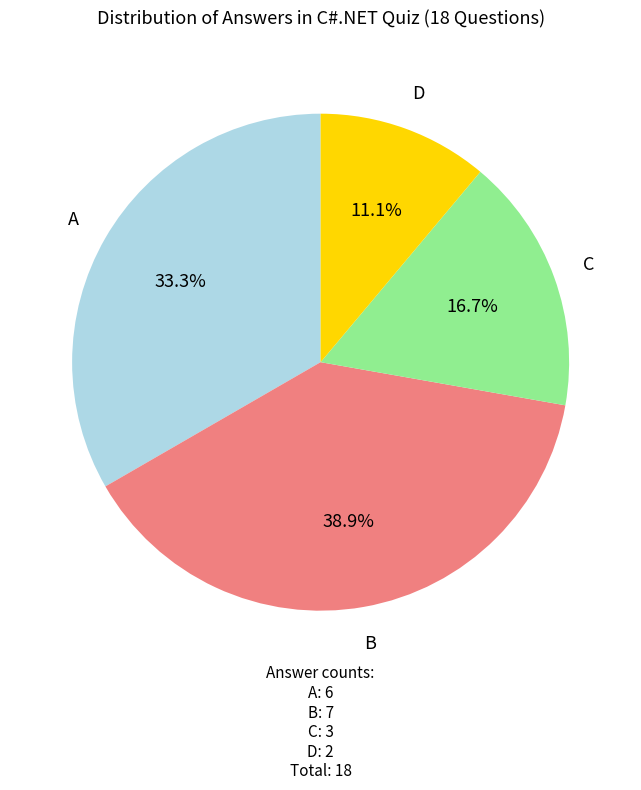

Is there any slice that represents more than half of the pie?

No